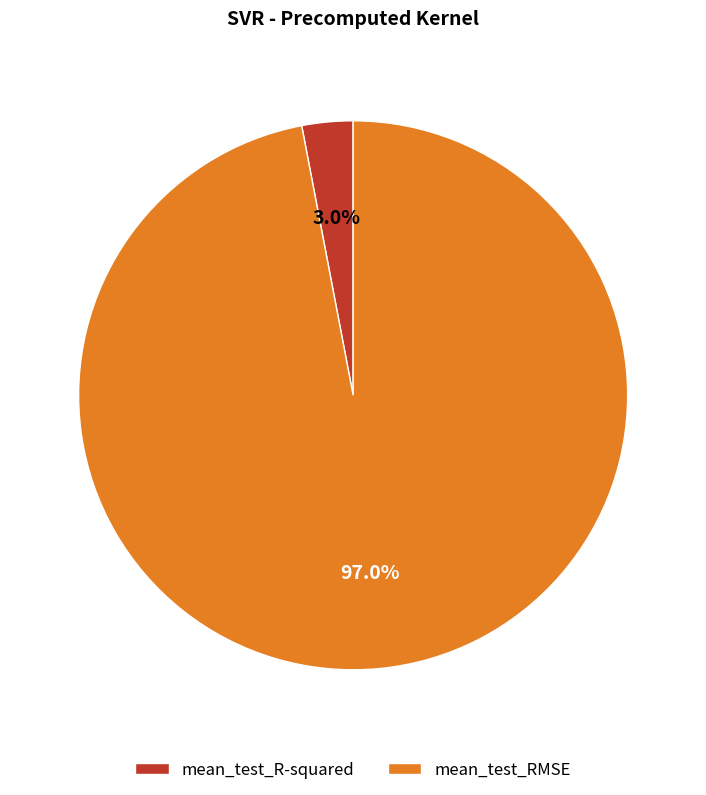

To the nearest percent, what percentage of the pie is mean_test_R-squared?

3%